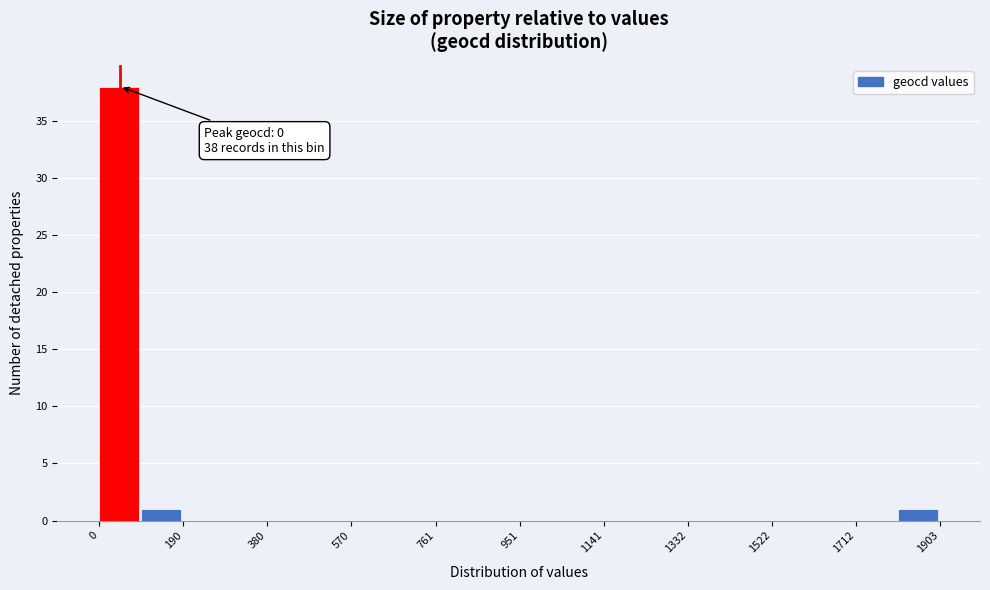

Which range on the x-axis has the tallest bar?

0 to 100